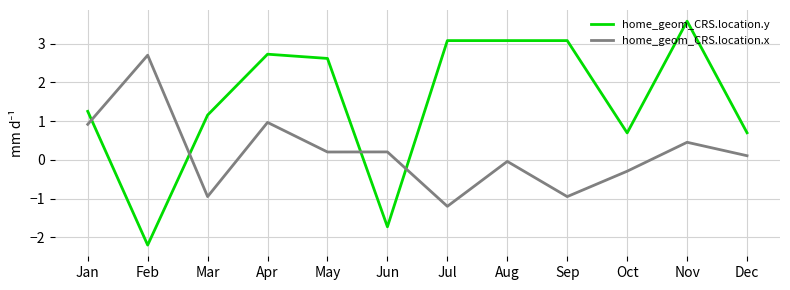

Which series has the widest spread of values?

home_geom_CRS.location.y